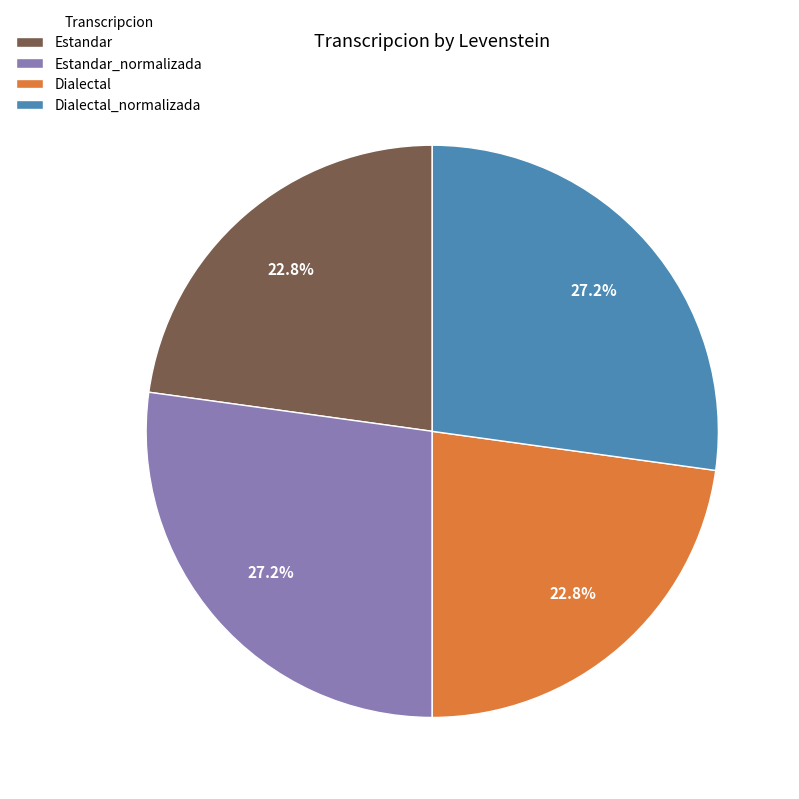

Does Estandar represent more than half of the total?

No